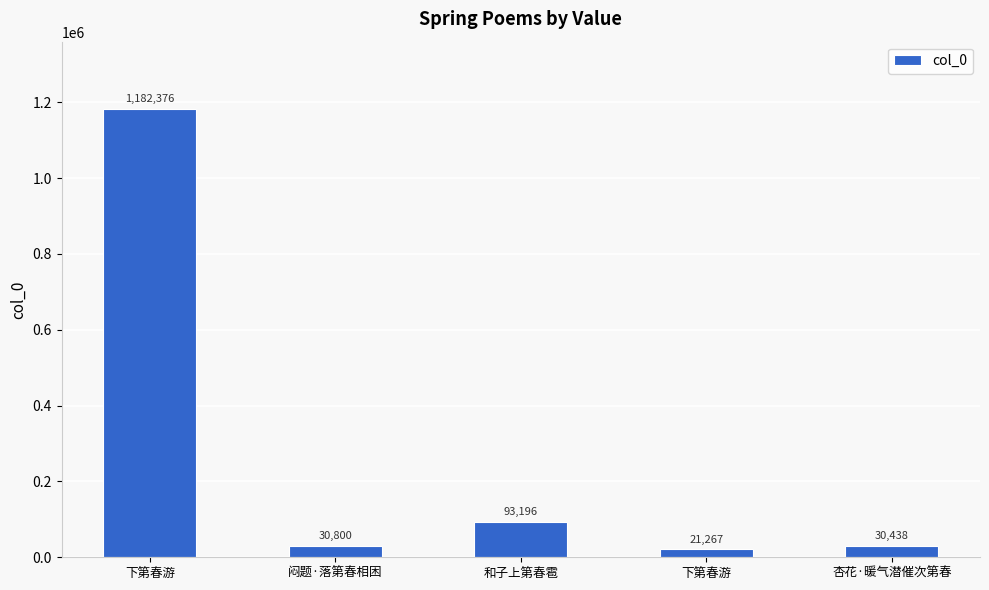

How many values are below 30800?

2